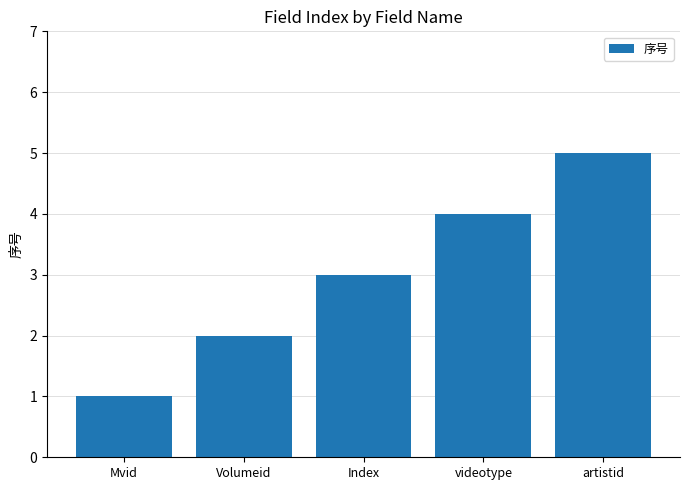

Which category has the highest value across all series?

artistid